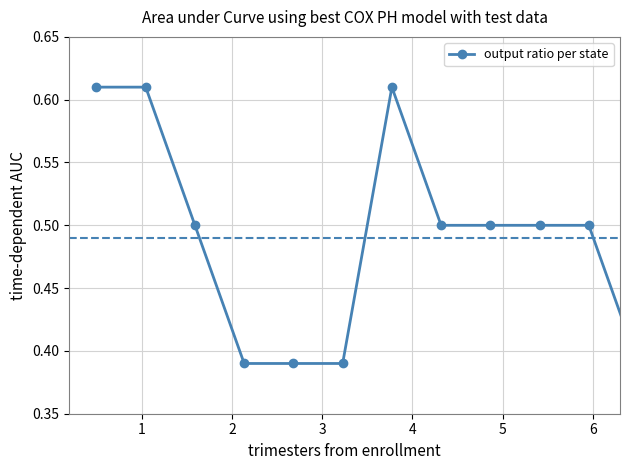

Is this an area chart (filled region under the line)?

No